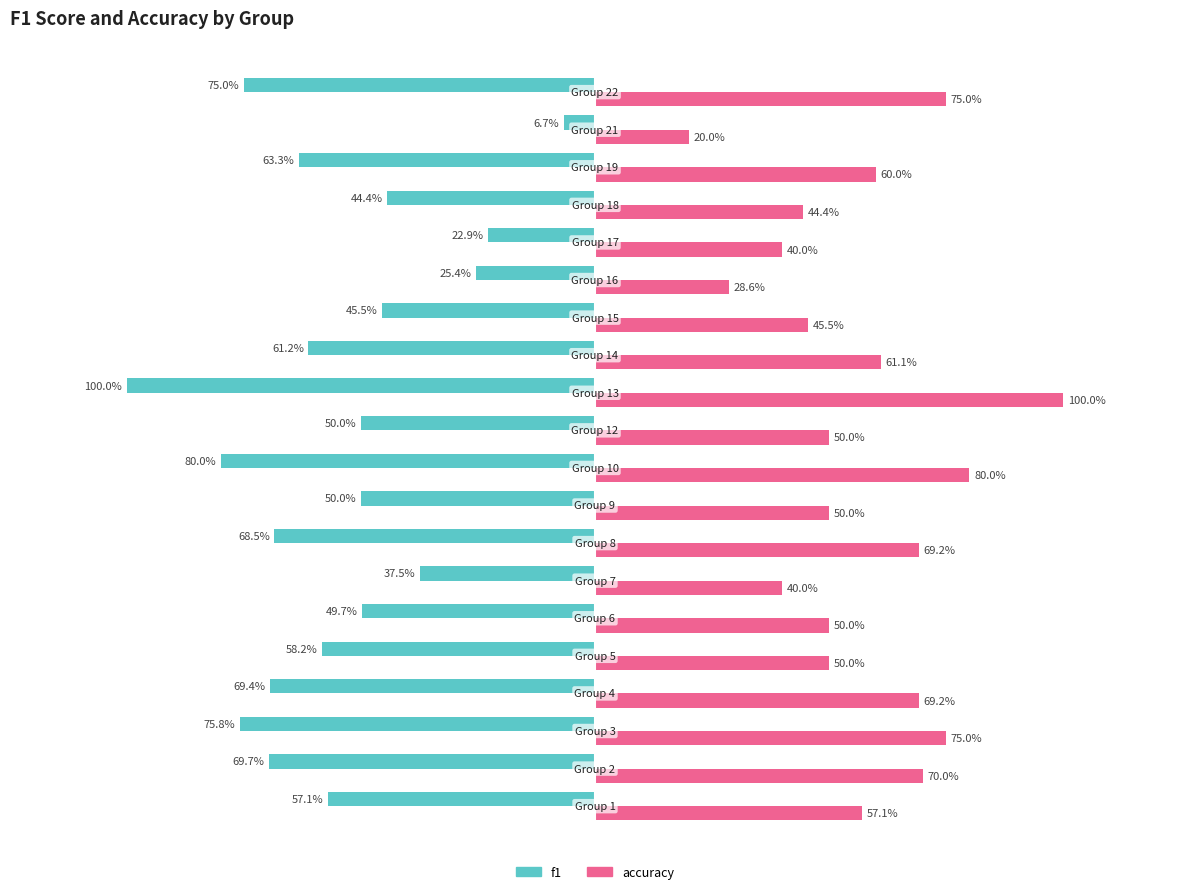

What are all the series names shown in the legend?

f1, accuracy